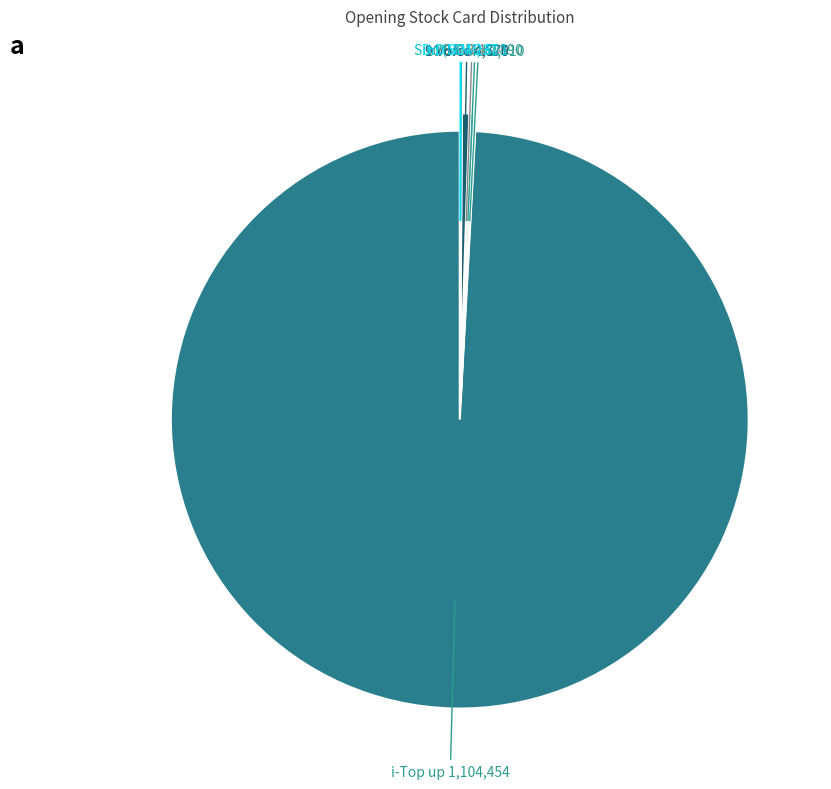

Which category has the biggest portion of the pie?

i-Top up